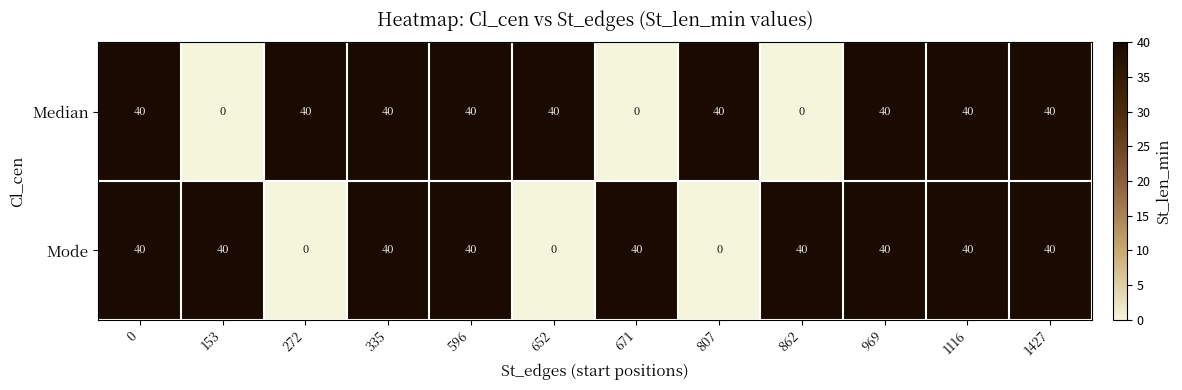

Between 671 and 969, which series saw the biggest shift?

Median